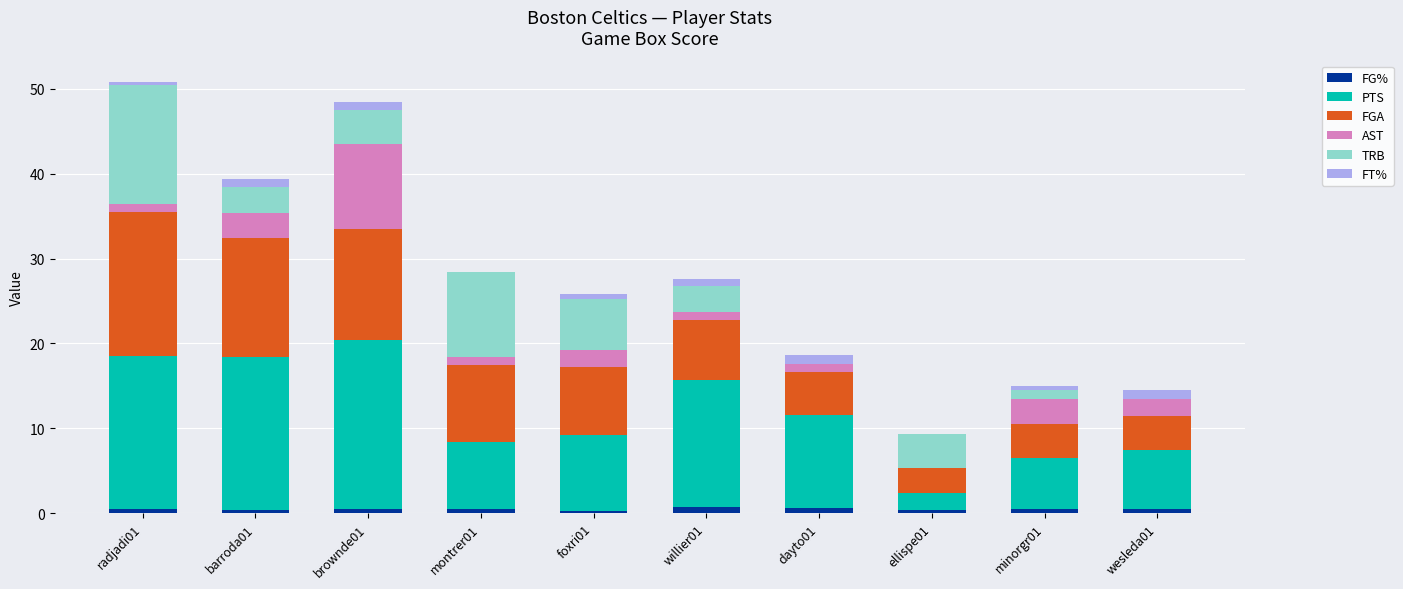

Which has a higher value, foxri01 or brownde01?

brownde01